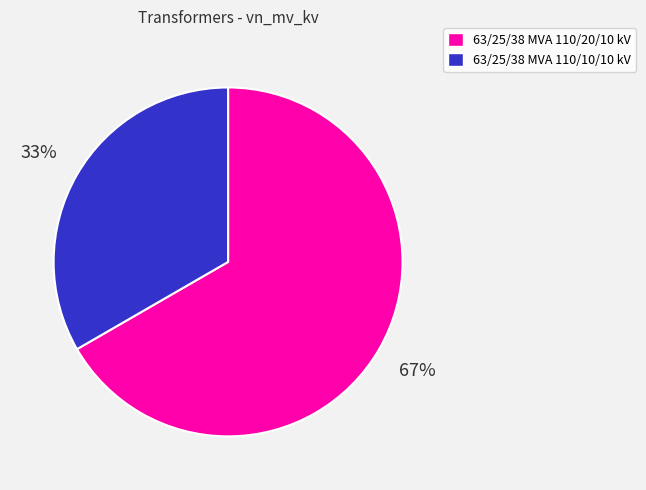

Count the number of slices in the pie.

2